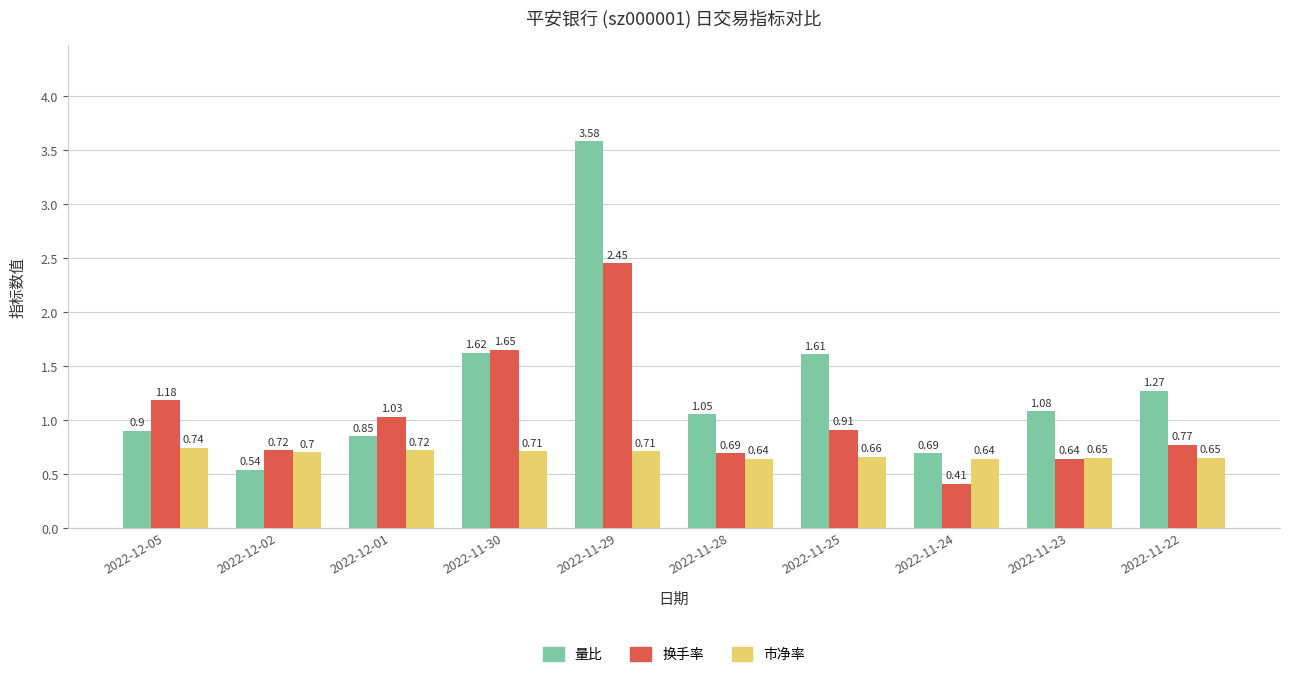

Which series has the widest spread of values?

量比